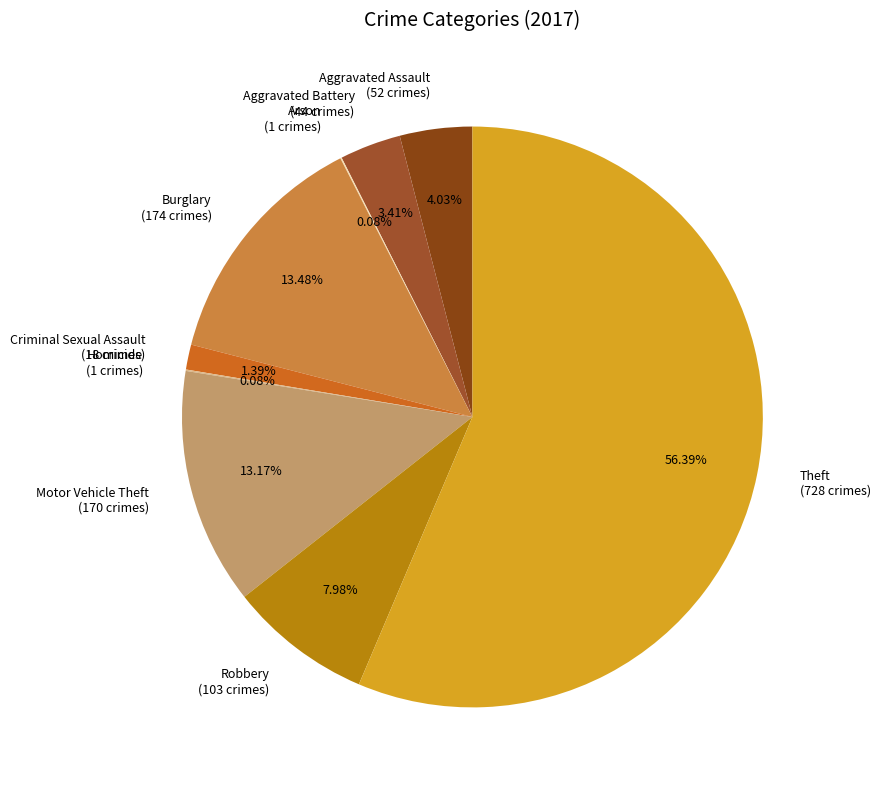

Is there any slice that represents more than half of the pie?

Yes